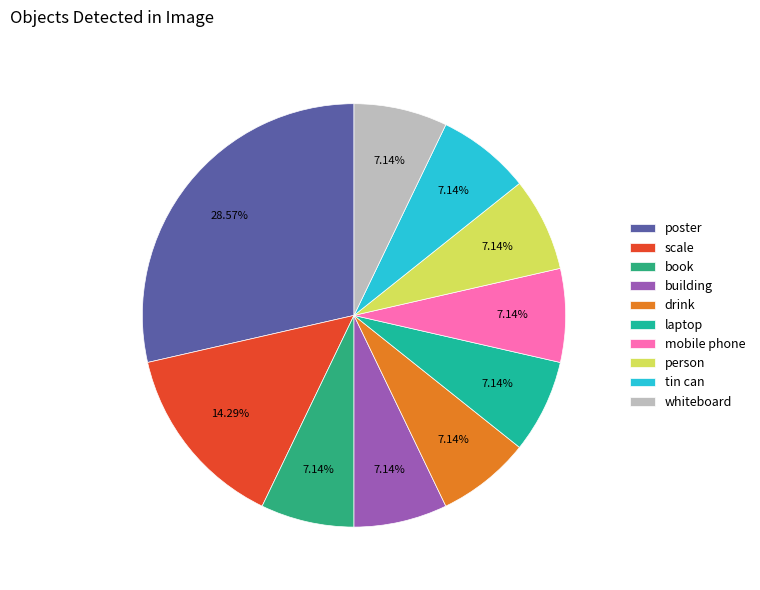

Which slice is the largest?

poster